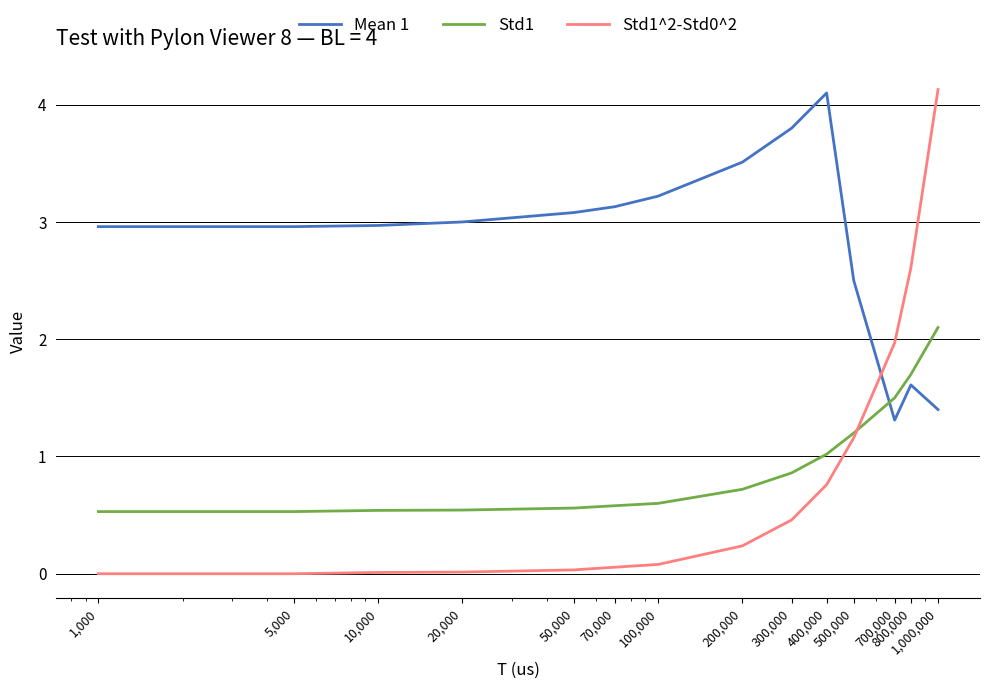

True or false: Std1^2-Std0^2 and Mean 1 cross at least once.

True